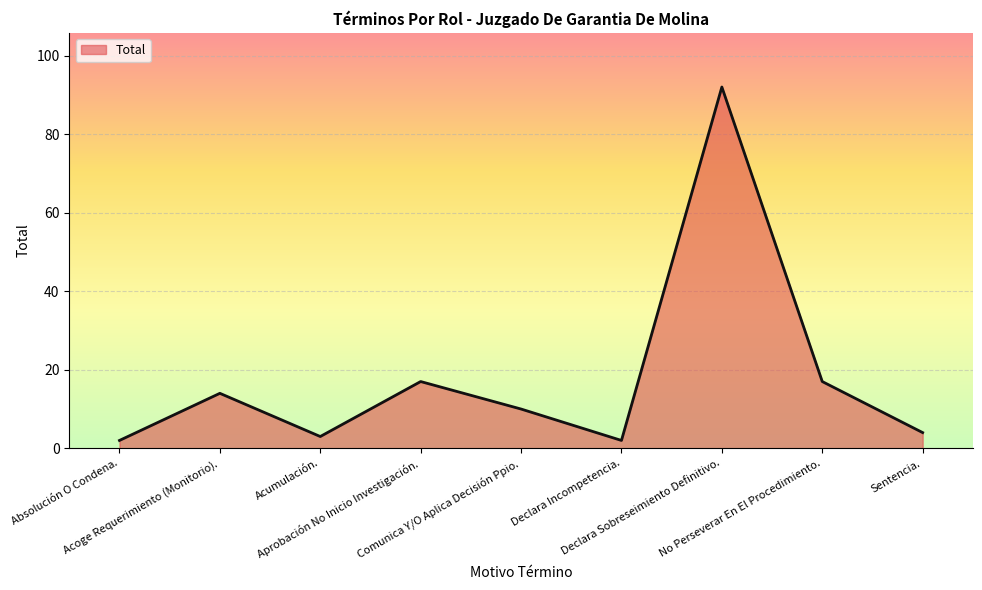

What is the difference between the maximum and minimum values?

90